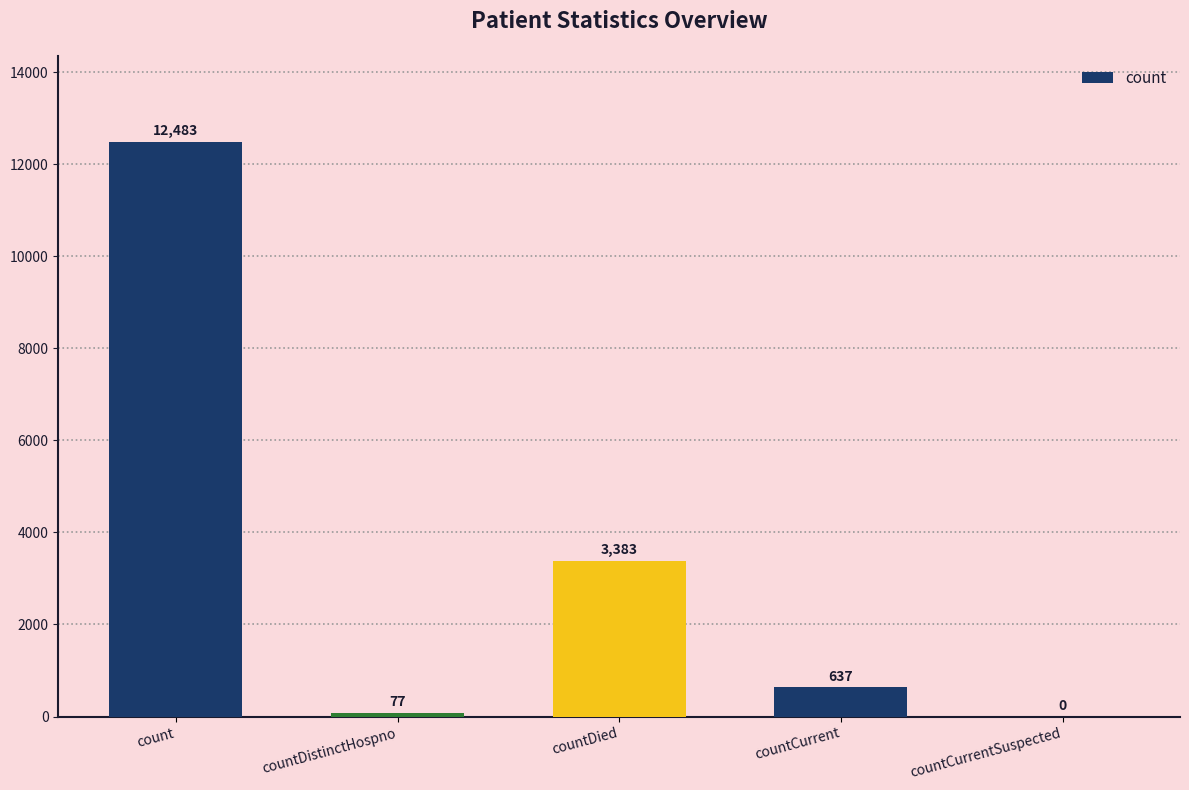

How many values are above zero?

4